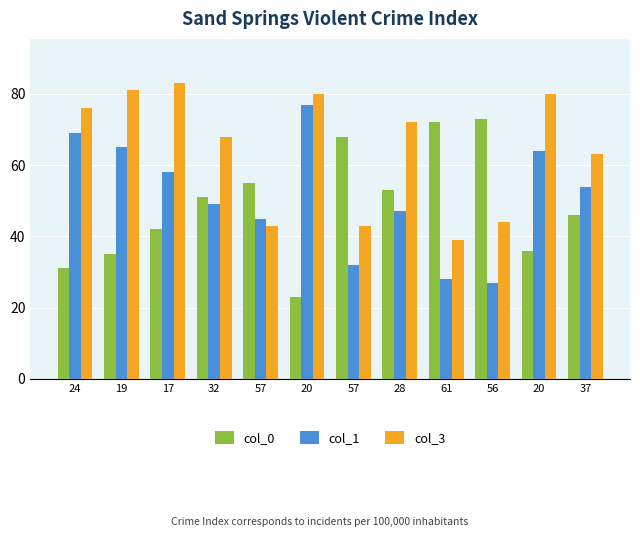

How many bars are there in total?

36